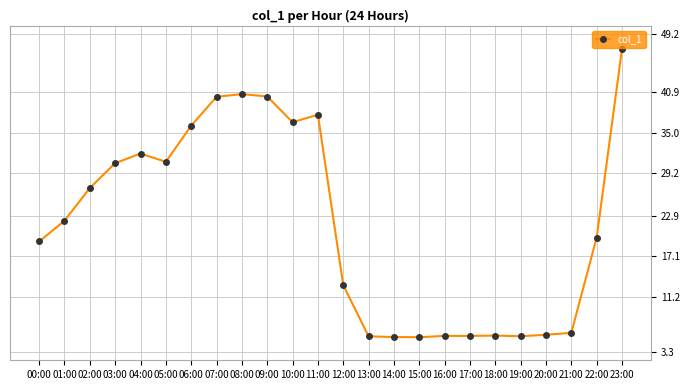

What is the difference between the values at 22:00 and 15:00?

14.4